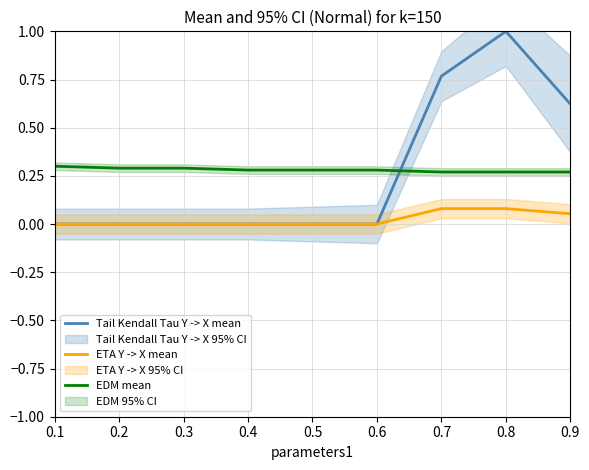

The value of EDM mean at 0.4 is 0.3. True or false?

True